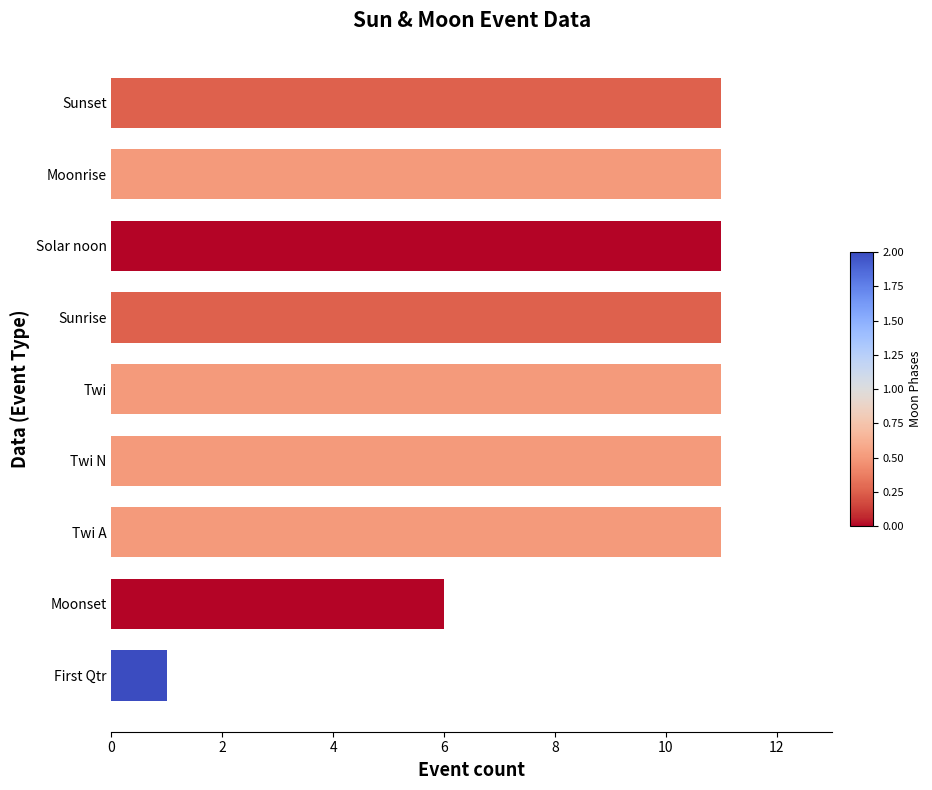

What is the greatest value displayed?

11